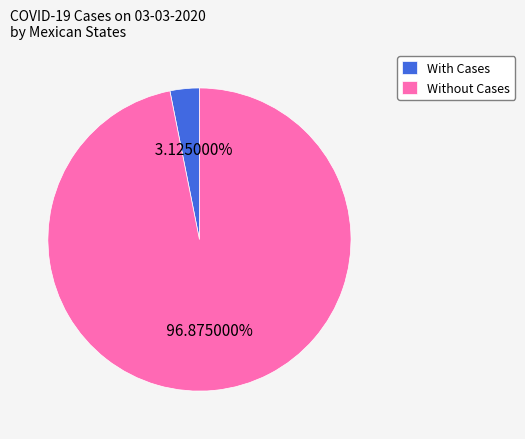

Rank the categories by value from lowest to highest.

With Cases, Without Cases